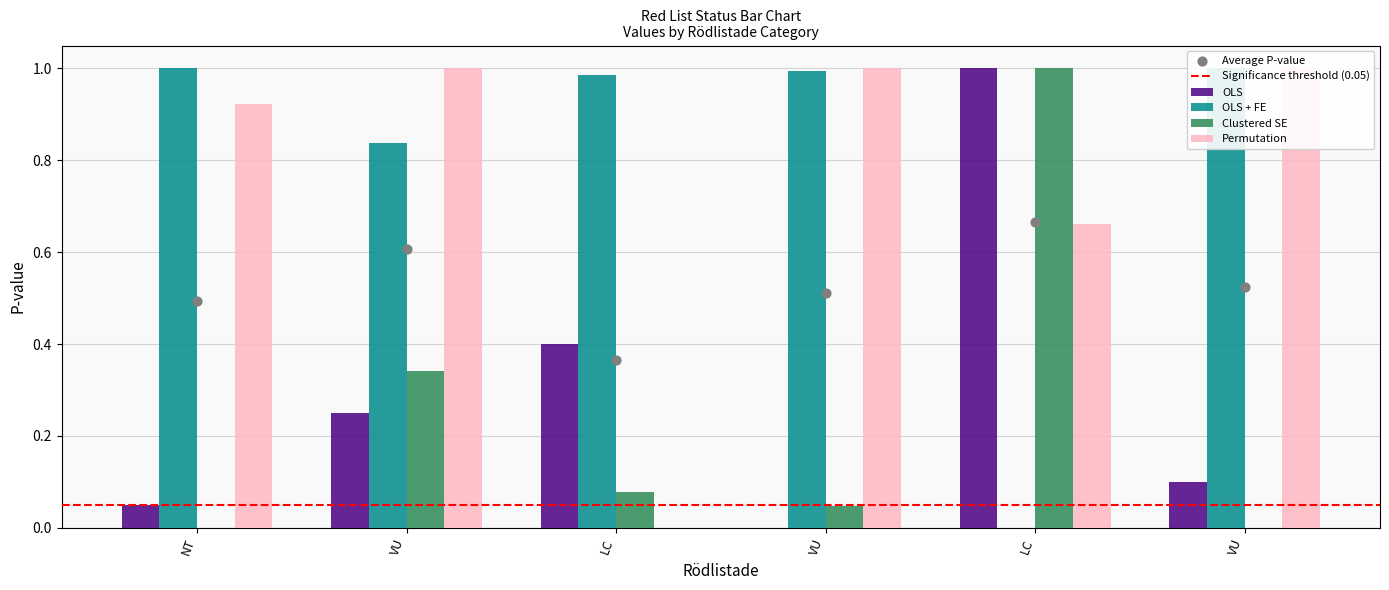

Which series has the widest spread of Y values?

OLS